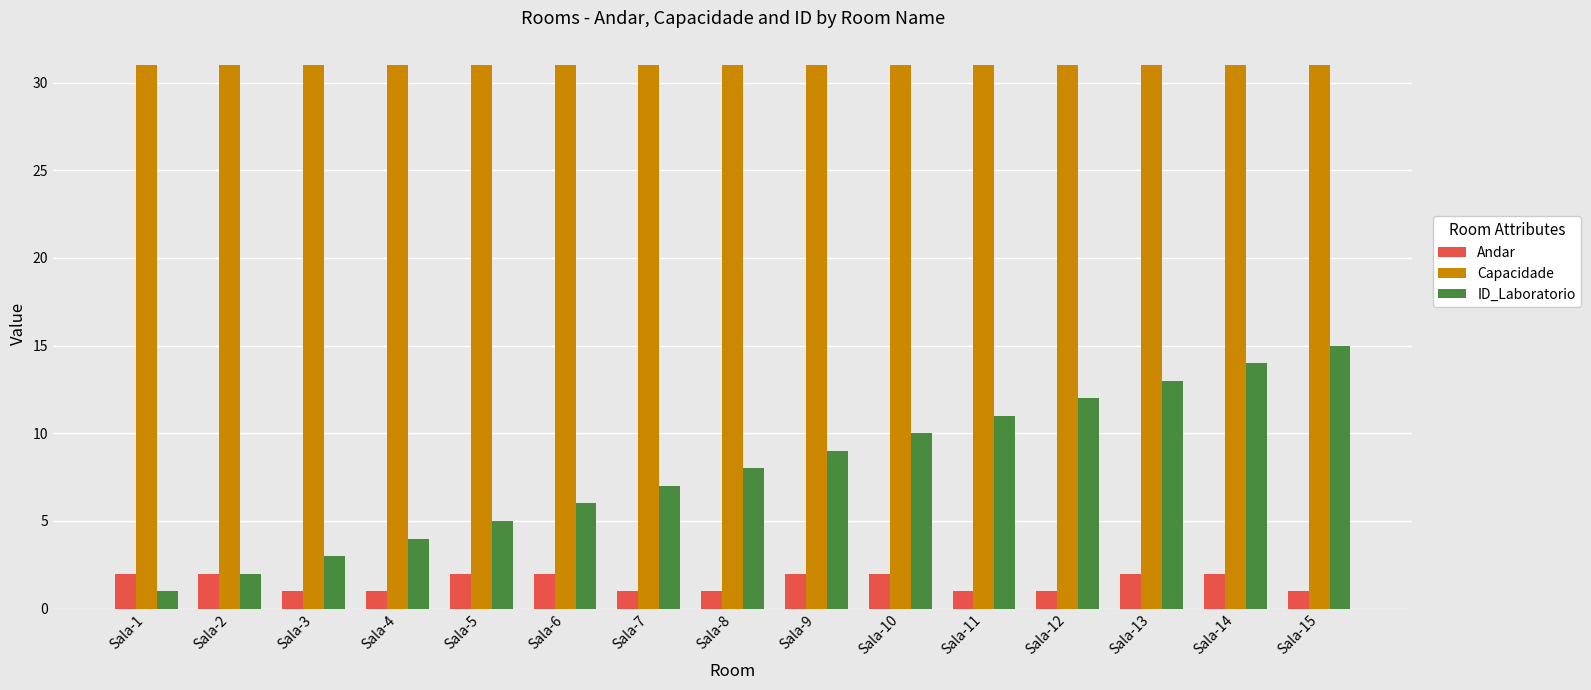

What is the value of the ID_Laboratorio bar at the 12th from the left?

12